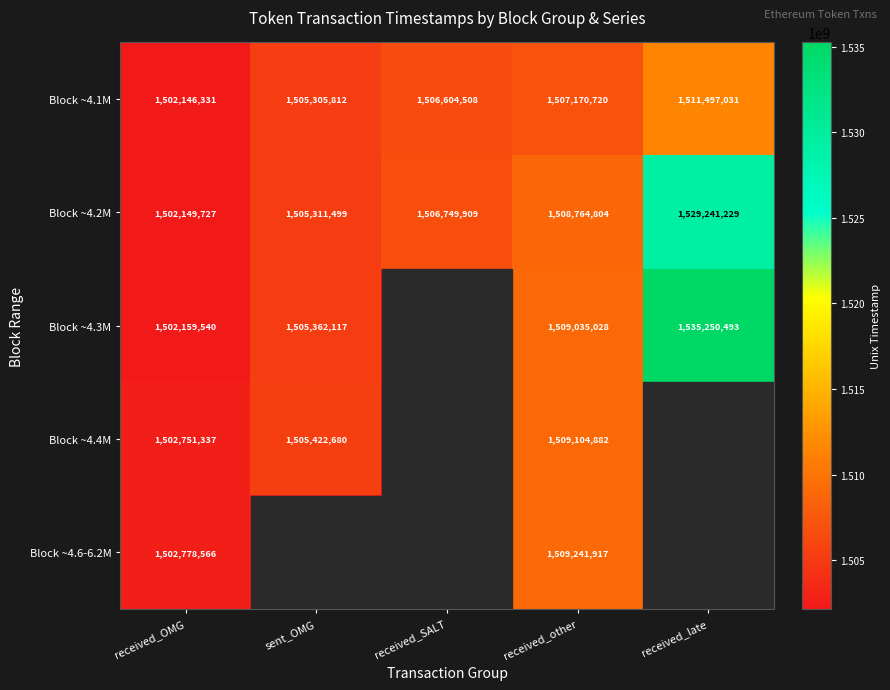

Which label corresponds to the smallest value in the chart?

received_SALT